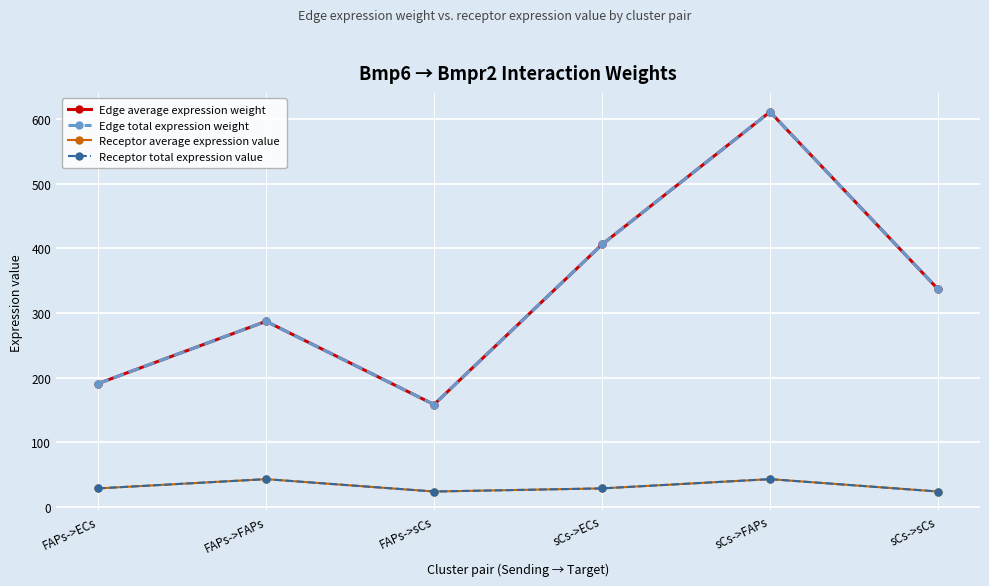

Where does the Receptor total expression value series first go above 28?

FAPs->ECs